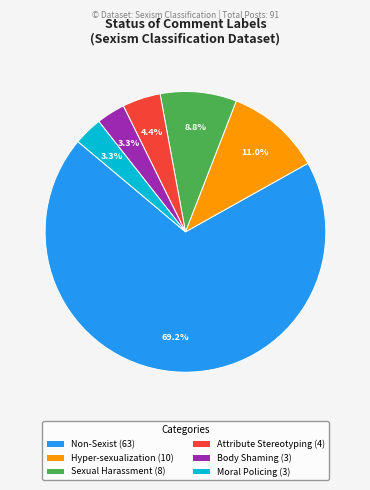

What is the total percentage of Sexual Harassment (8) and Moral Policing (3)?

12.1%